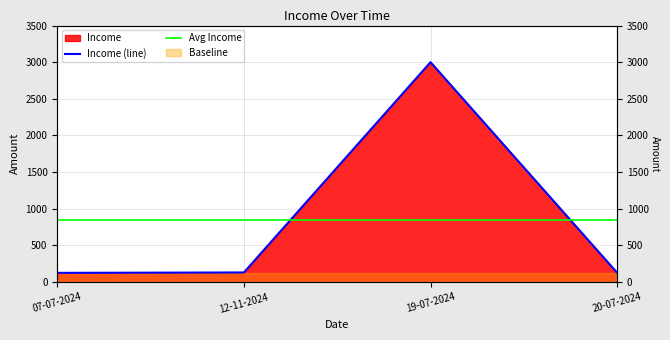

Reading right to left, extract all data points from this chart.

Income (line): 20-07-2024=125.7	19-07-2024=3000.0	12-11-2024=130.5	07-07-2024=125.0
Avg Income: 20-07-2024=845.3	19-07-2024=845.3	12-11-2024=845.3	07-07-2024=845.3